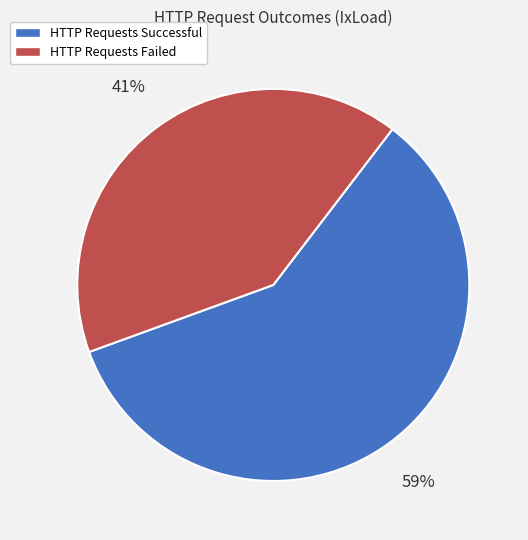

Which slice is the smallest?

HTTP Requests Failed